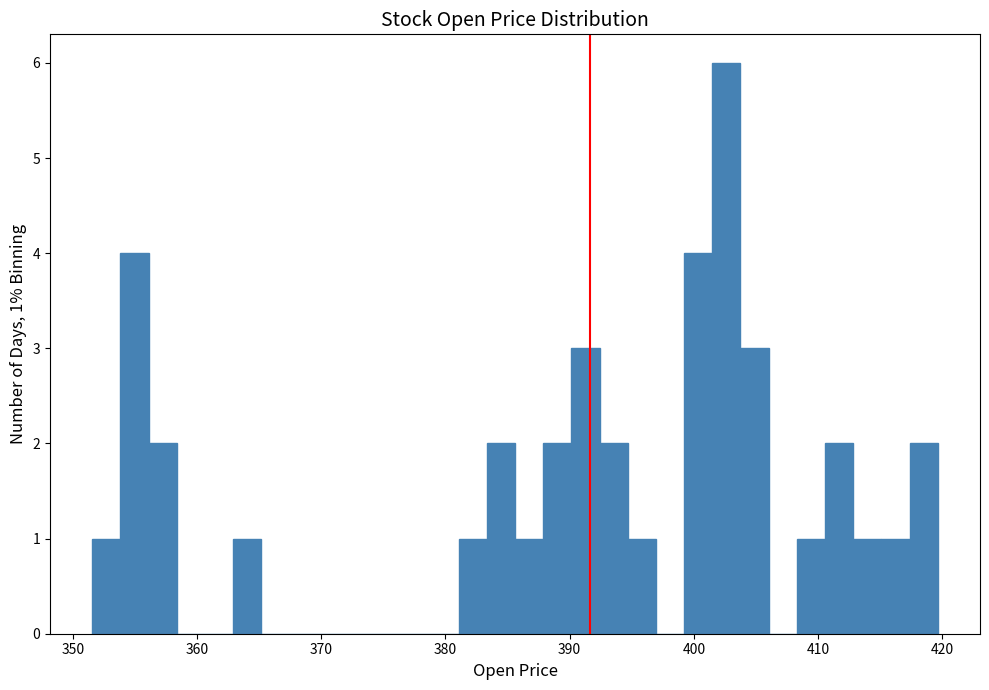

Around what value on the x-axis is the tallest bar? Give the approximate position of its centre, as read against the axis.

403